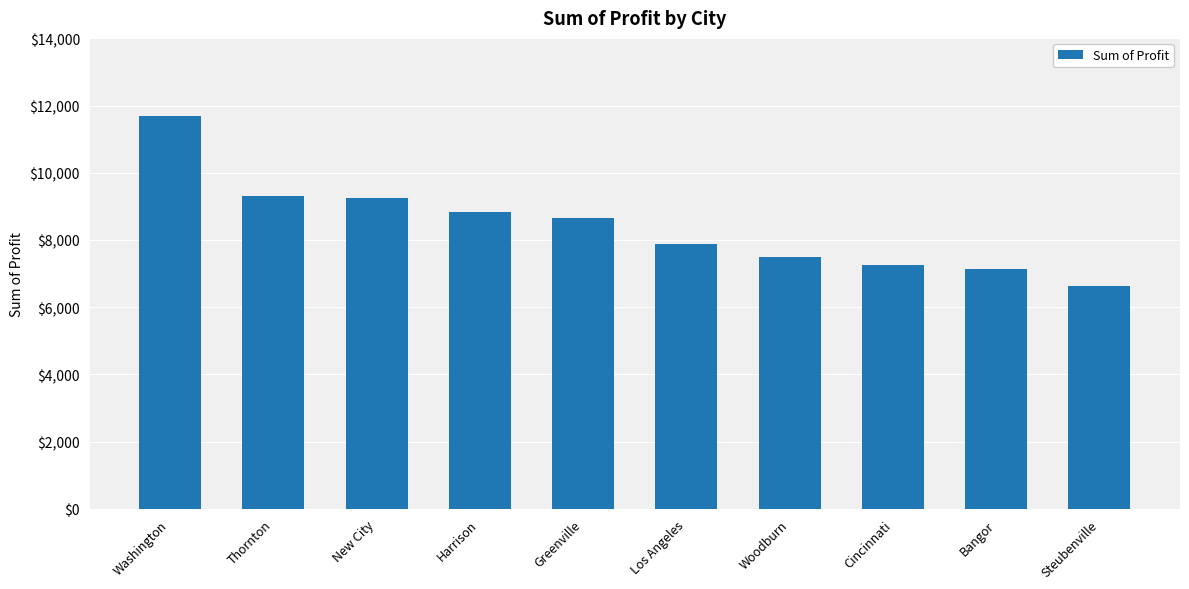

Does the chart contain stacked bars?

No